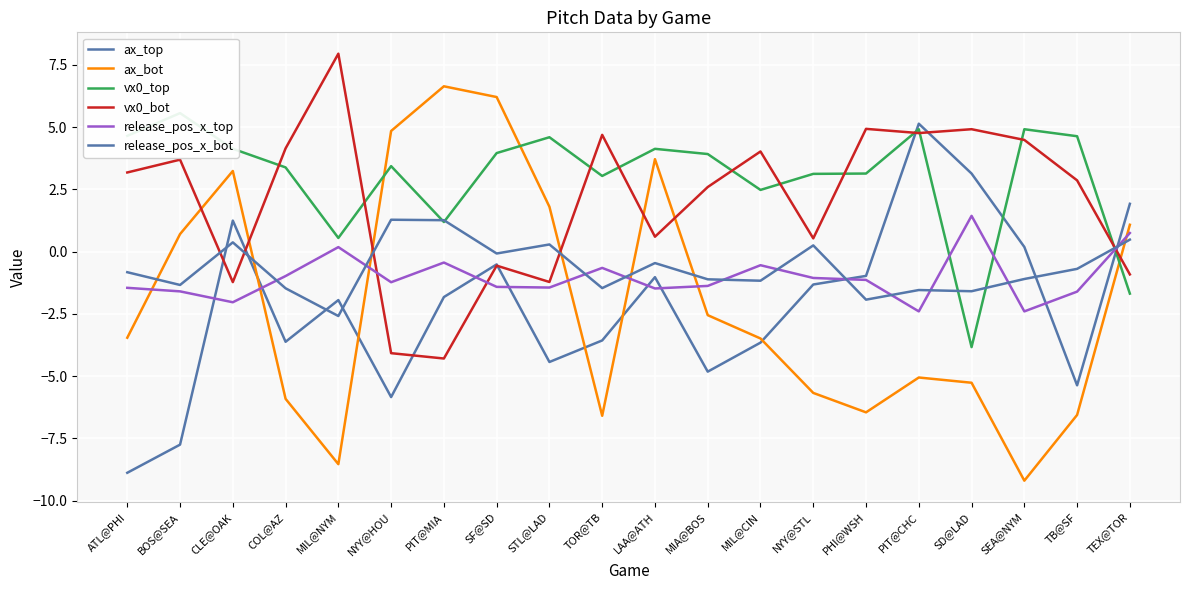

What is the total value across all series at ATL@PHI?

-6.8